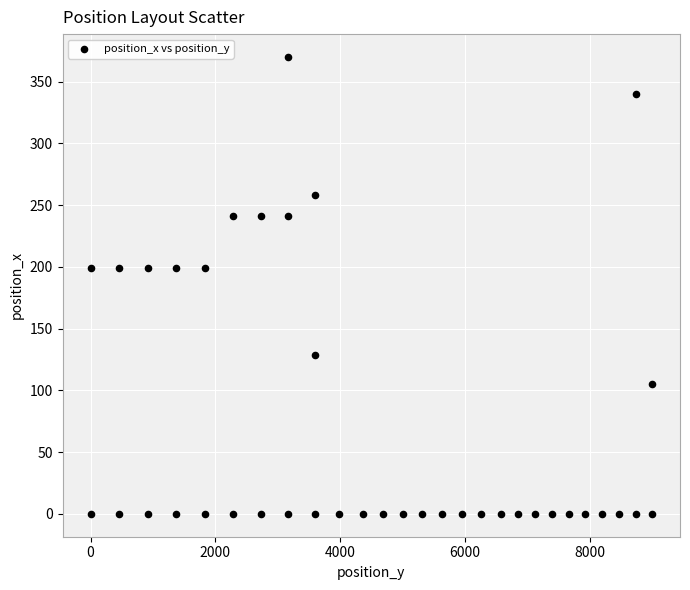

What is the range of Y values (max minus min)?

370